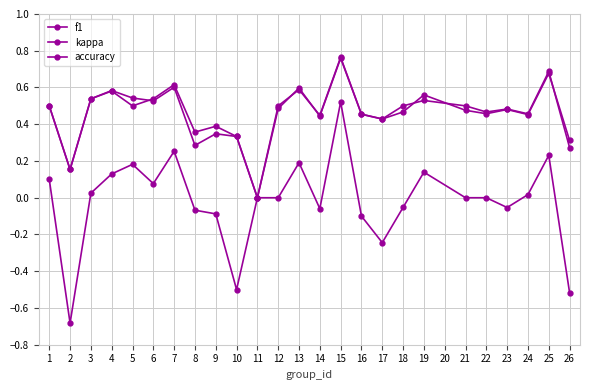

How many f1 values are between 0 and 1?

25